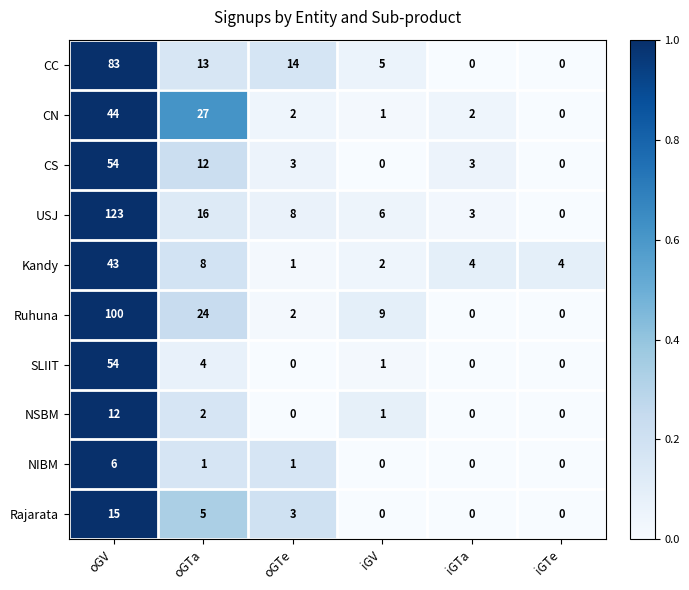

Rank the series at oGTa from lowest to highest value.

NIBM, NSBM, SLIIT, Rajarata, Kandy, CS, CC, USJ, Ruhuna, CN